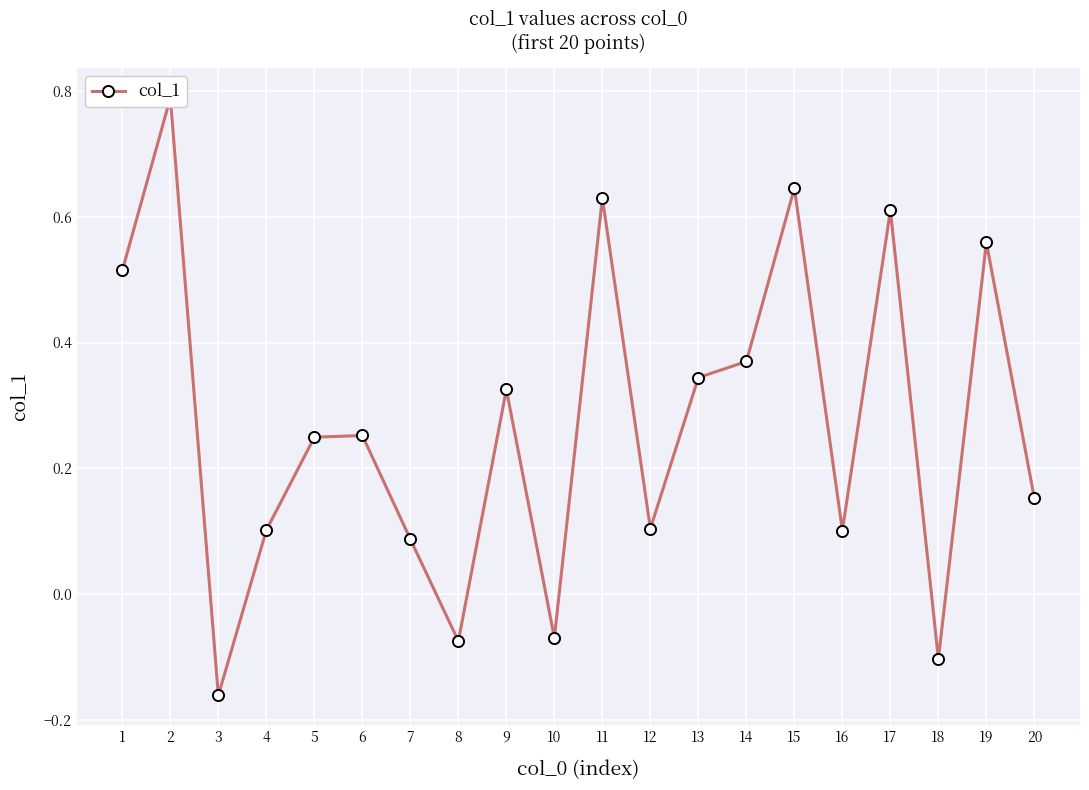

What is the value of the 18th point from the left?

-0.1